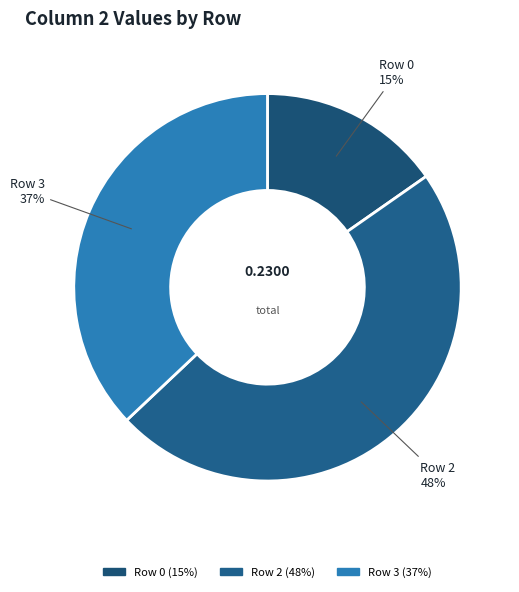

How many slices are in this pie chart?

3